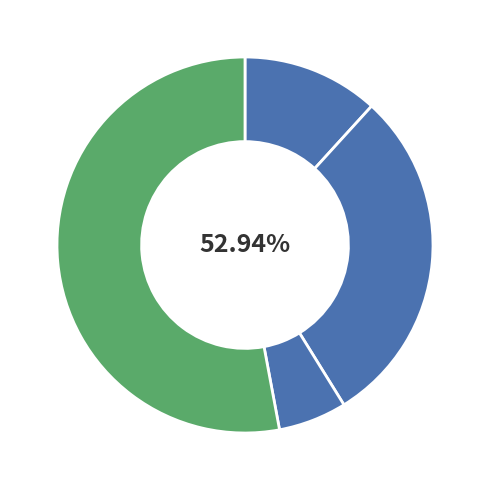

What percentage is NOT represented by Robbery?

47.1%